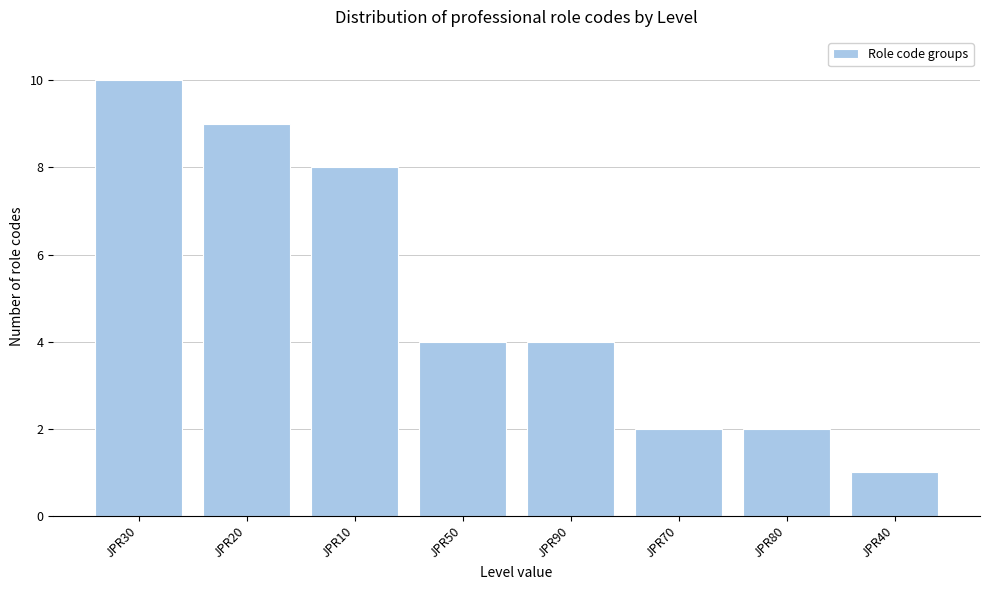

Reading left to right, list all the values displayed in this chart.

JPR30=10	JPR20=9	JPR10=8	JPR50=4	JPR90=4	JPR70=2	JPR80=2	JPR40=1